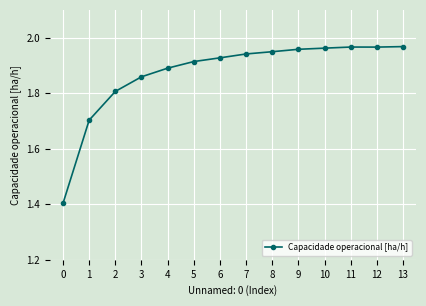

What is the smallest value displayed?

1.4